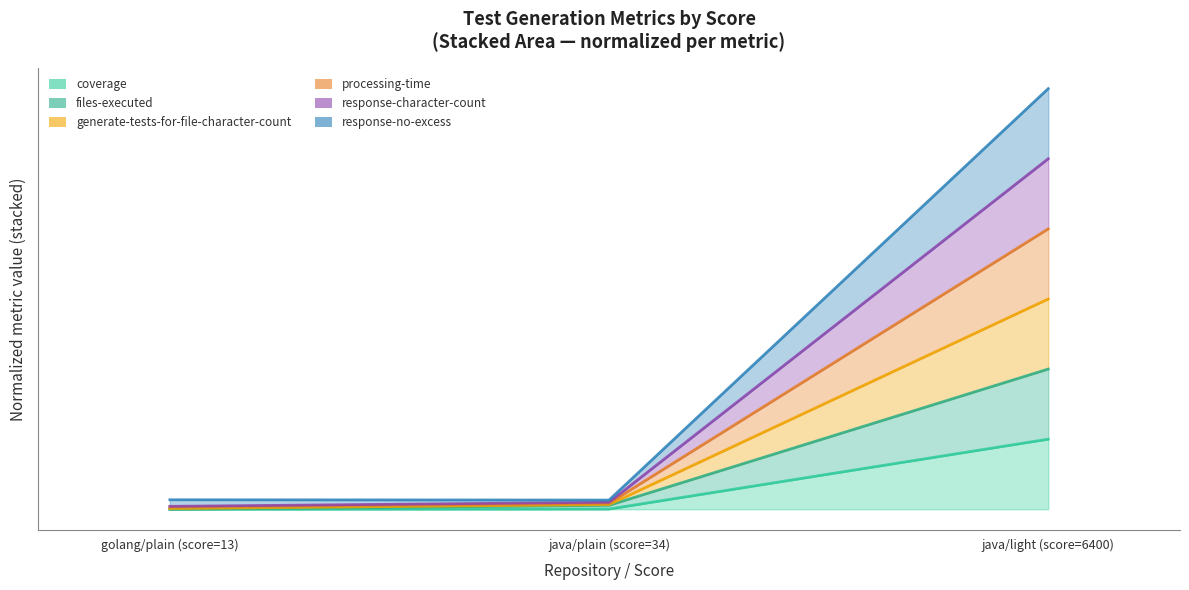

What is the difference between the coverage values at golang/plain (score=13) and java/light (score=6400)?

1.0